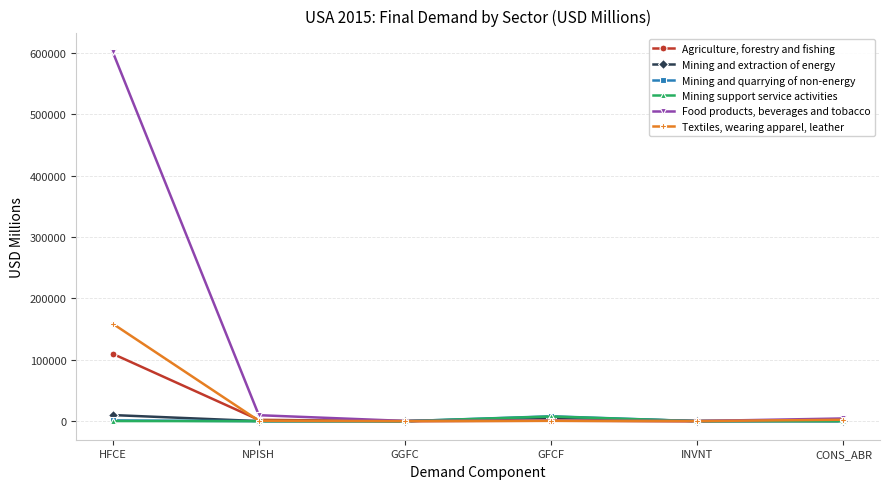

What is the label of the 4th point from the right?

GGFC